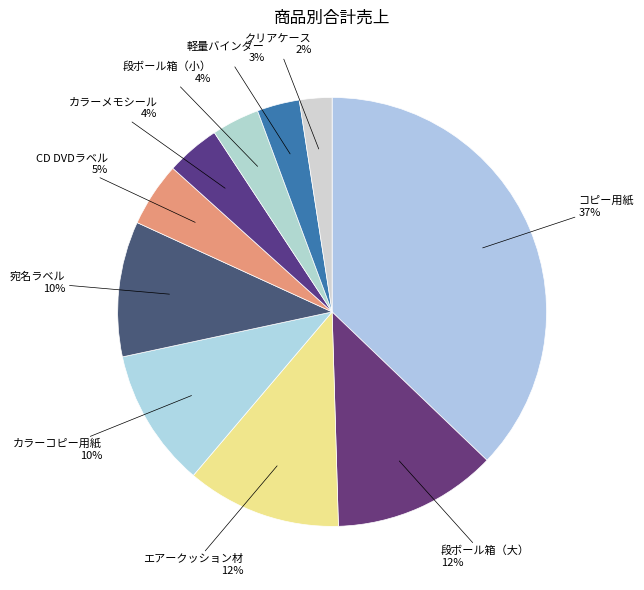

To the nearest percent, what is the average slice percentage?

10%